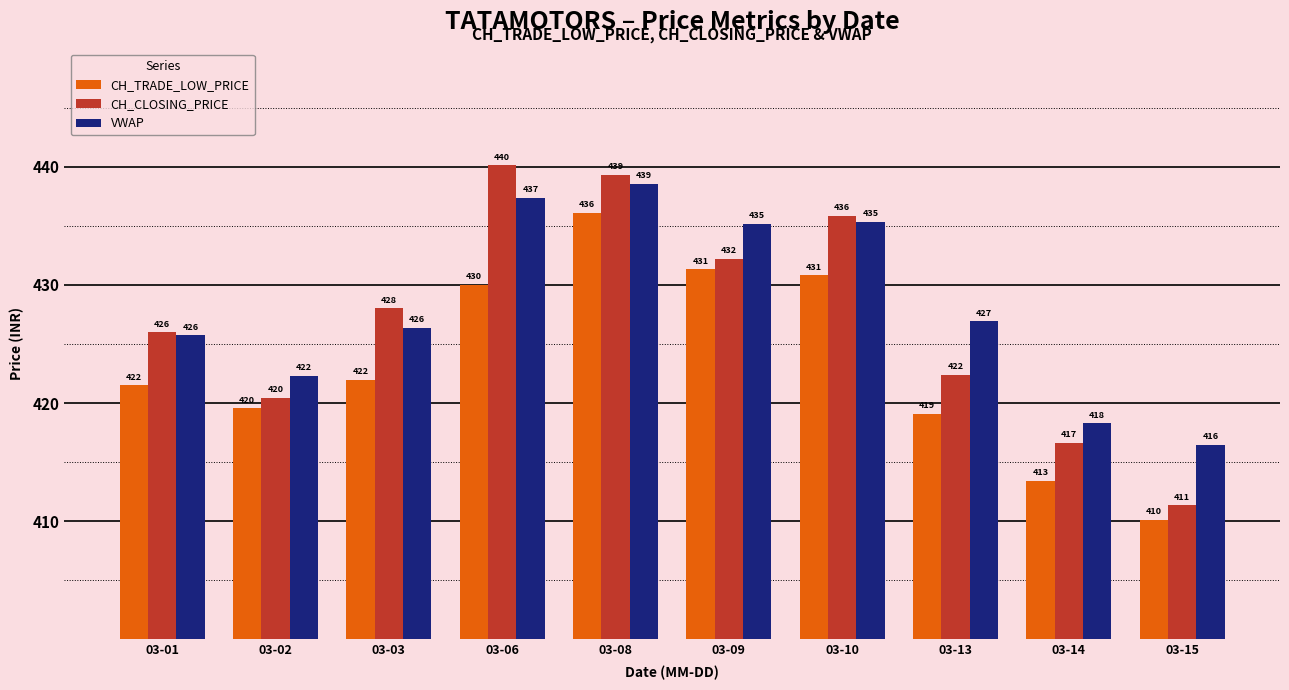

What is the value of the CH_CLOSING_PRICE bar at the 10th from the left?

411.4